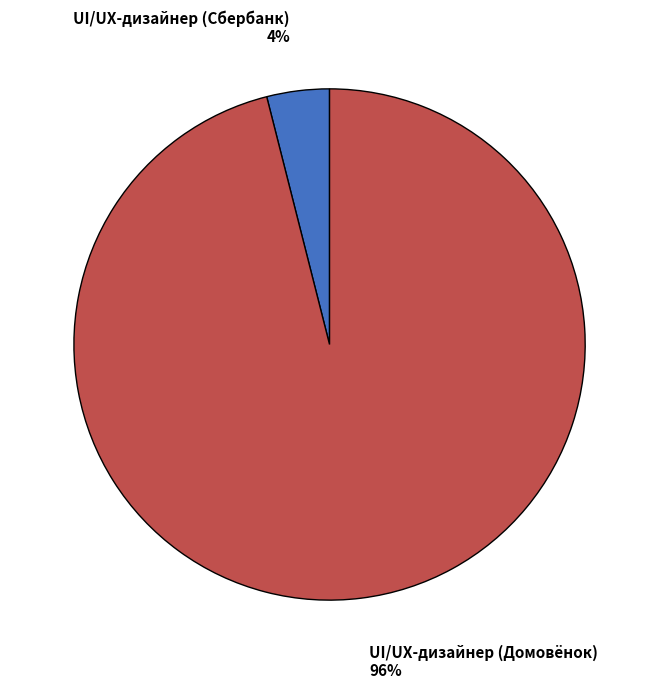

Which has a higher value, UI/UX-дизайнер (Домовёнок) or UI/UX-дизайнер (Сбербанк)?

UI/UX-дизайнер (Домовёнок)